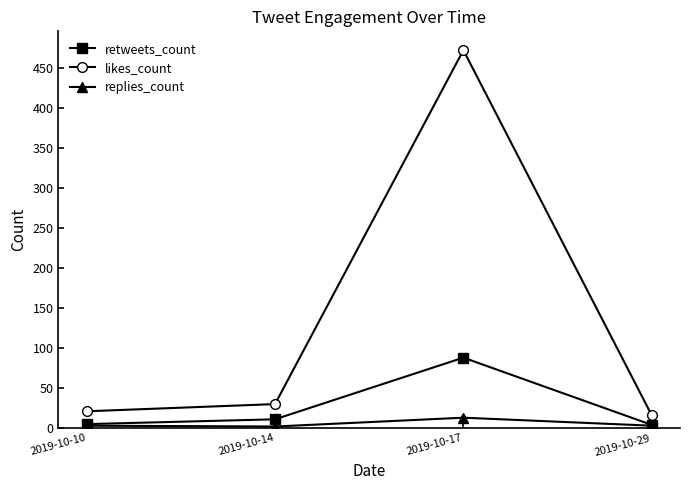

What are all the series names shown in the legend?

retweets_count, likes_count, replies_count